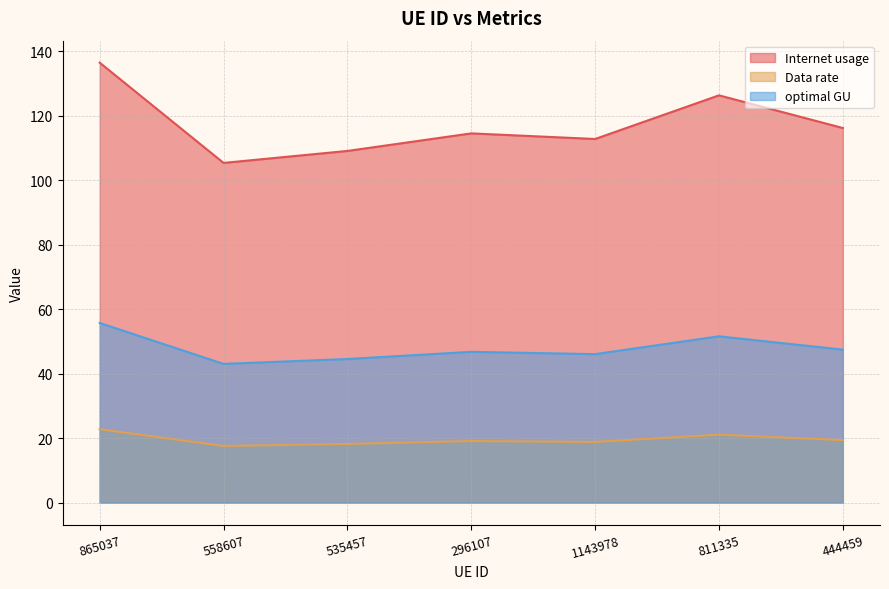

How many values in the Internet usage series exceed 114?

4